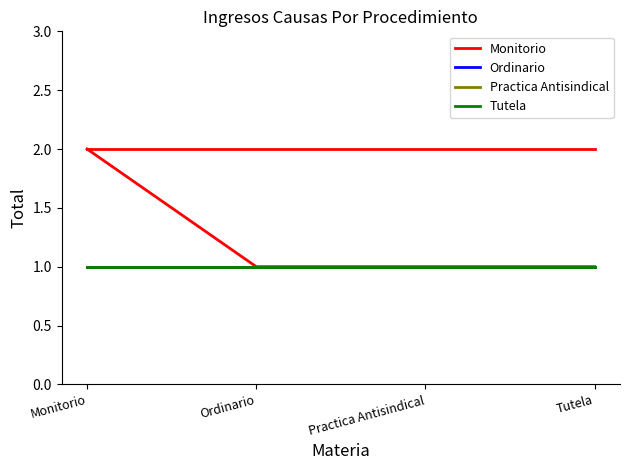

Is this an area chart (filled region under the line)?

No